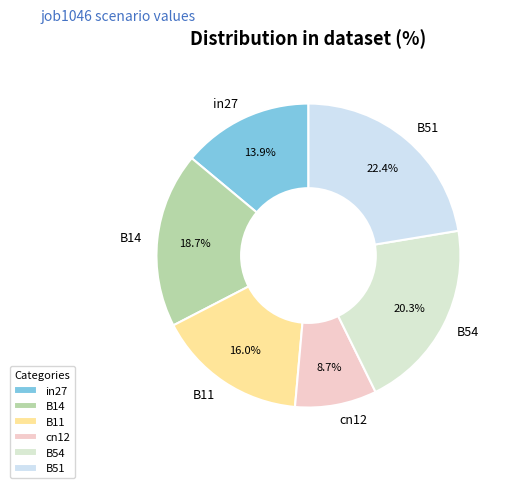

Count the number of slices in the pie.

6